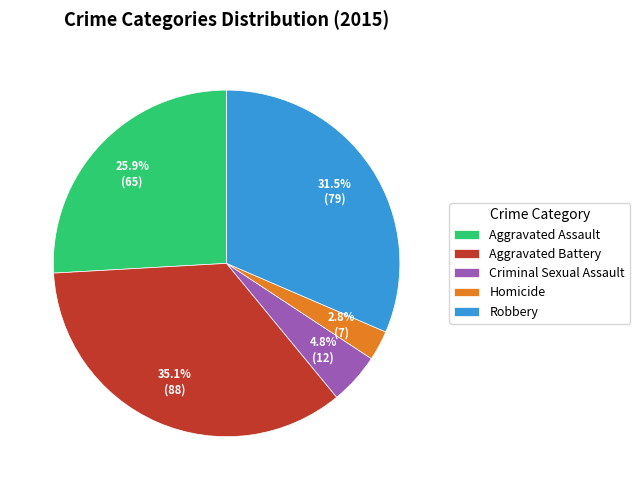

Do Aggravated Battery and Criminal Sexual Assault together represent more than half of the pie?

No